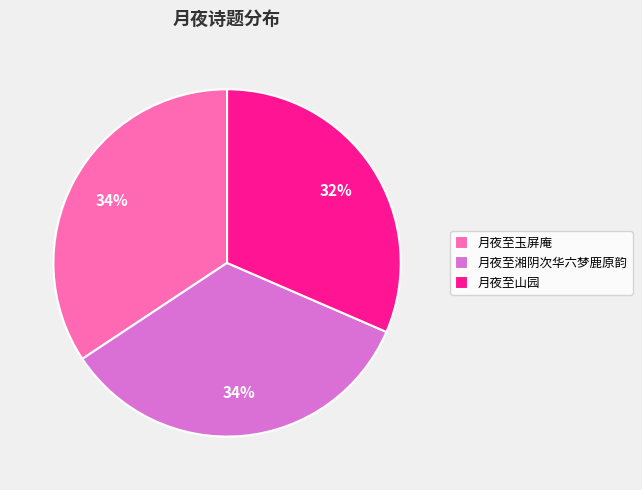

To the nearest percent, what is the combined percentage of 月夜至玉屏庵 and 月夜至山园?

66%